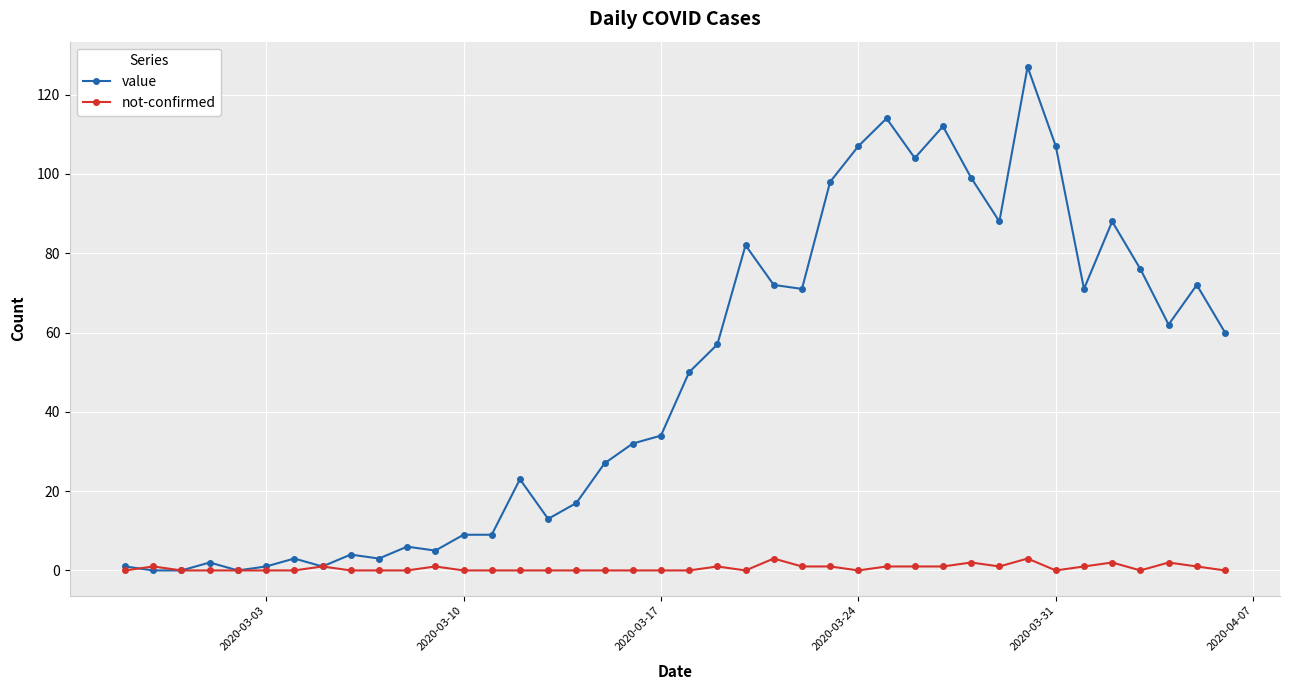

Rank the series by their average value, from lowest to highest.

not-confirmed, value